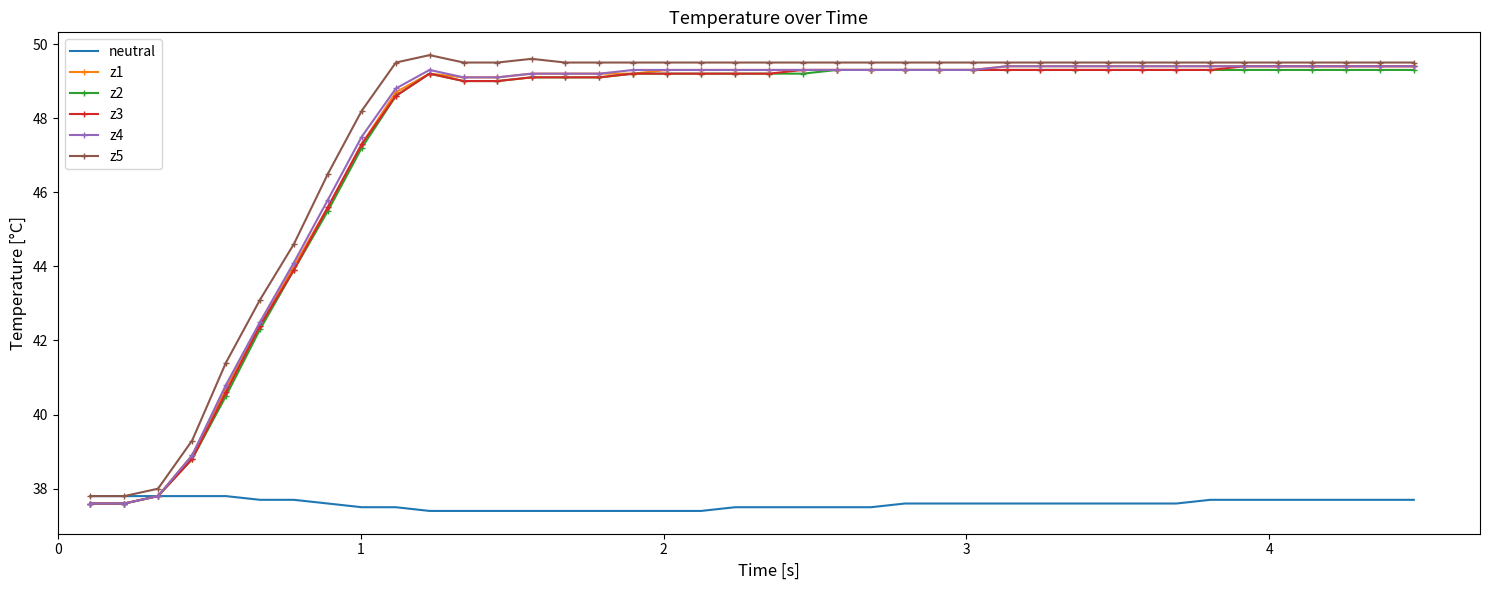

What is the greatest value displayed?

49.7